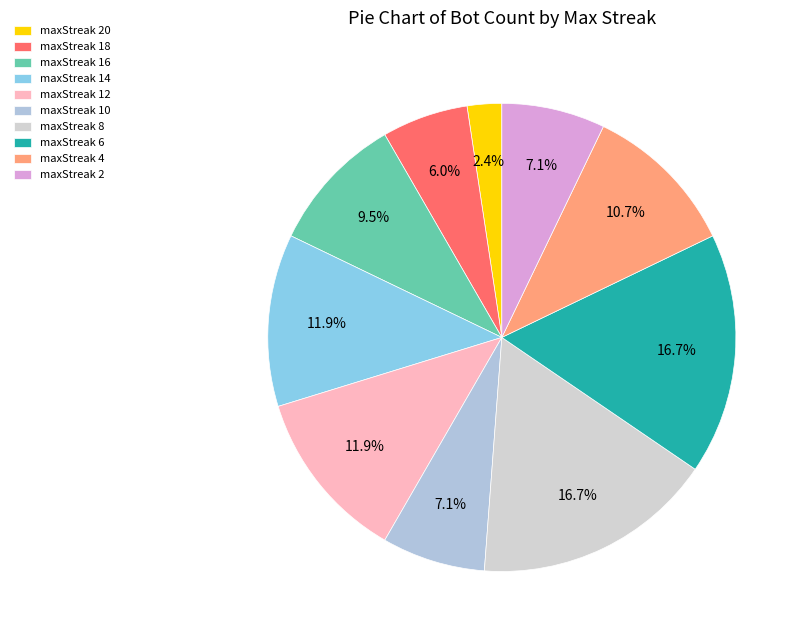

Is it true that maxStreak 16 is 10% of the pie?

True